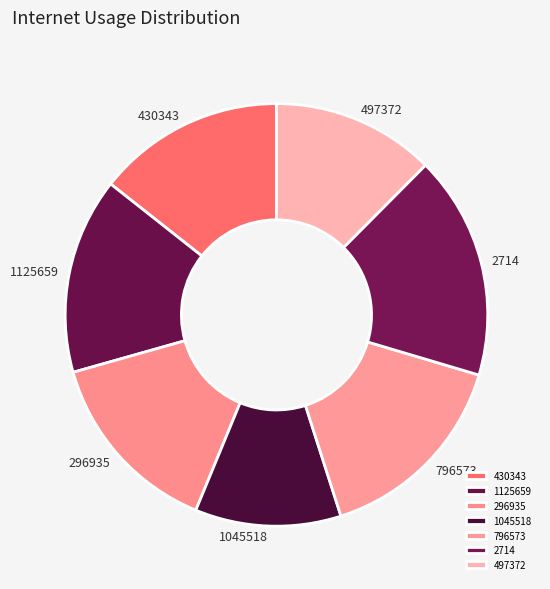

True or false: 497372 accounts for 12% of the total.

True